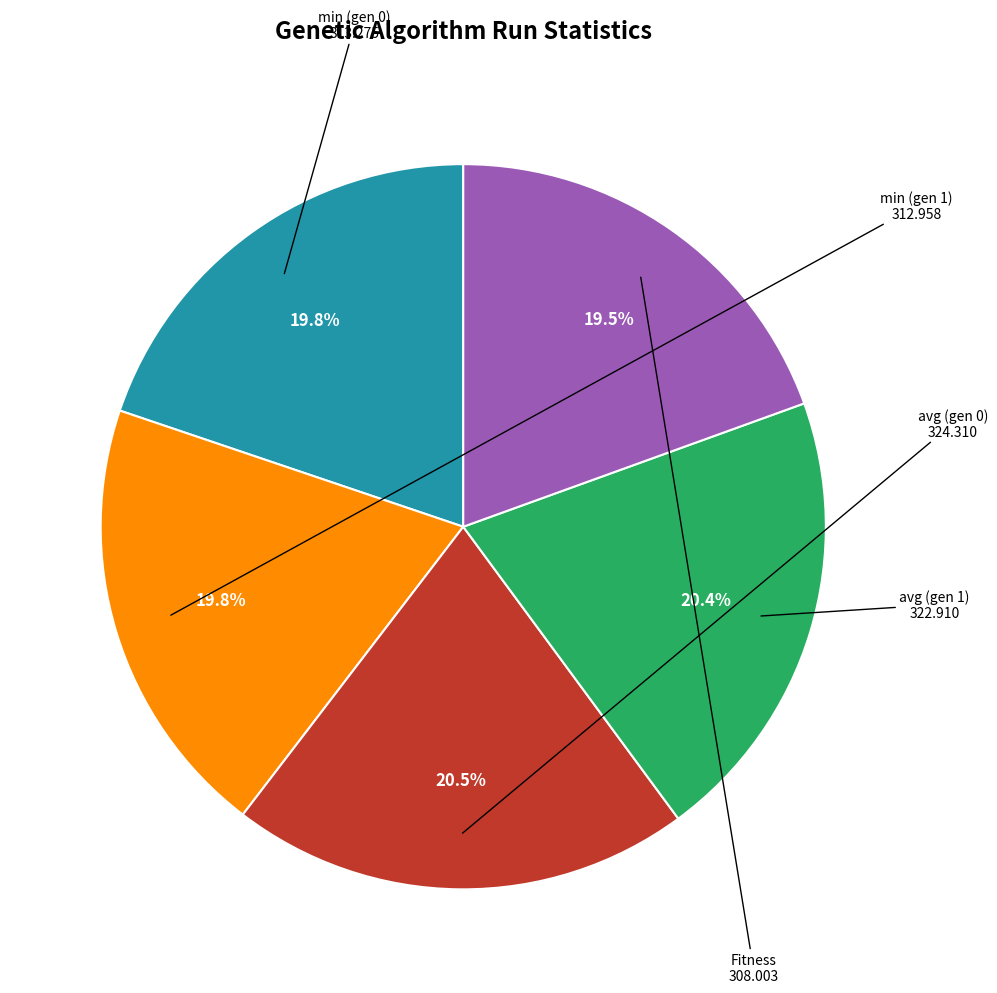

Does Fitness account for over 50% of the chart?

No